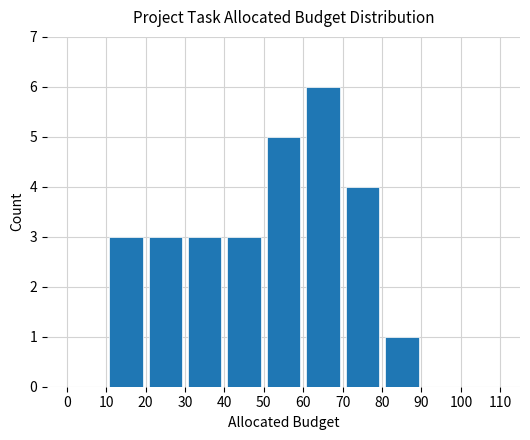

Reading left to right, extract all data points from this chart.

0	3	3	3	3	5	6	4	1	0	0